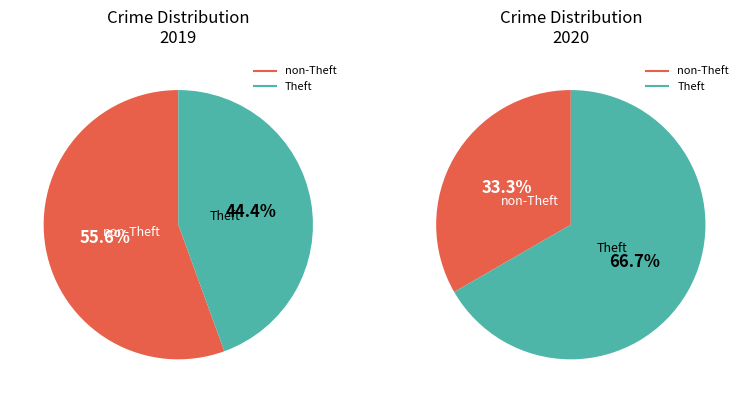

Is it true that 2 is 6% of the pie?

False